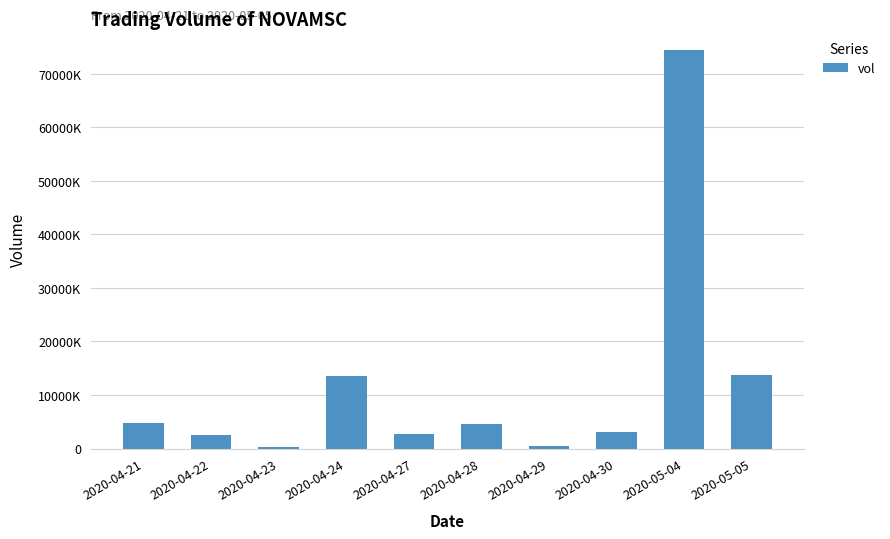

Reading right to left, list all the values displayed in this chart.

2020-05-05=13793000	2020-05-04=74394500	2020-04-30=3026000	2020-04-29=533000	2020-04-28=4630300	2020-04-27=2806800	2020-04-24=13611300	2020-04-23=200000	2020-04-22=2464000	2020-04-21=4796100